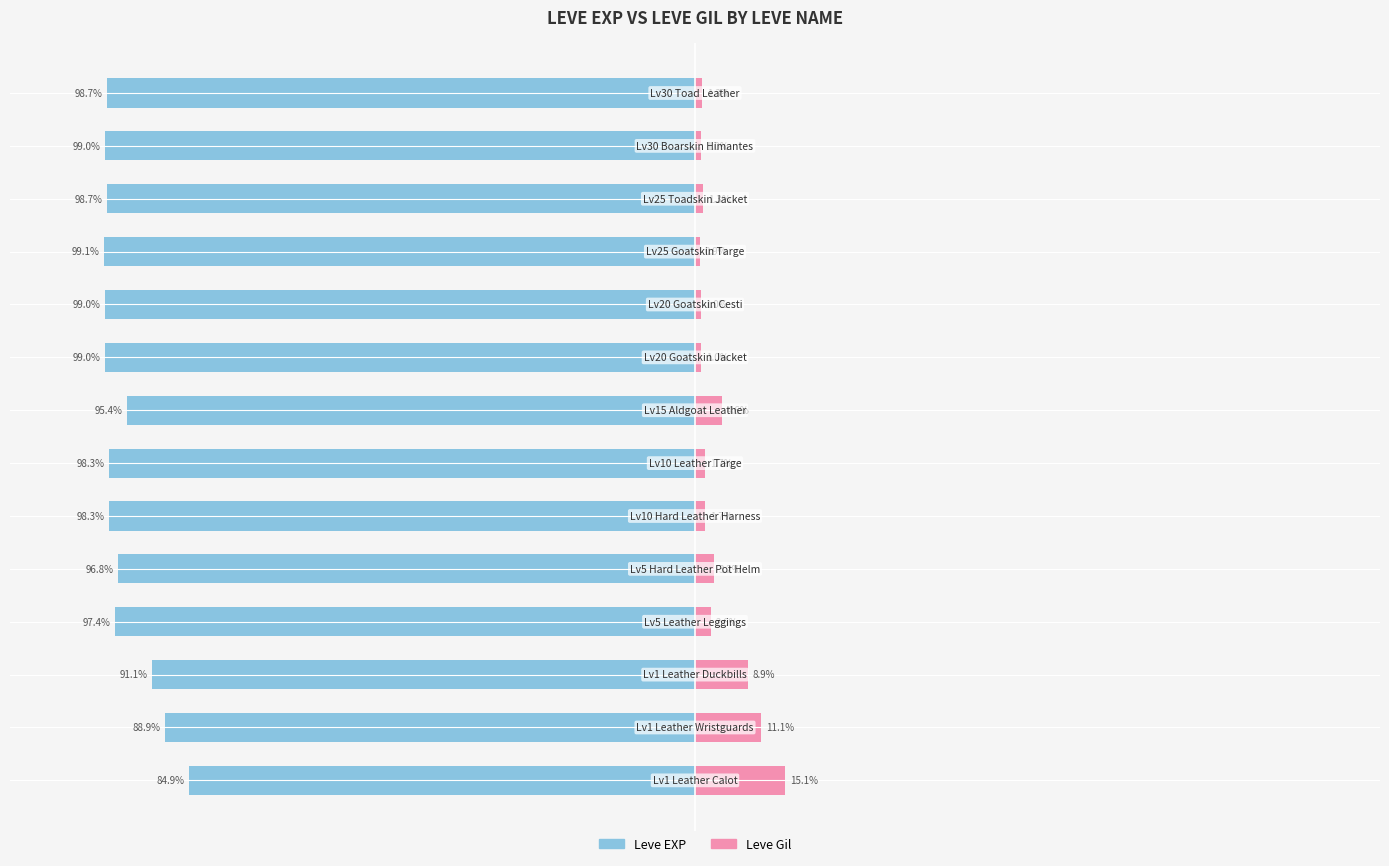

What is the difference between the maximum and minimum values in the Leve EXP series?

14.2